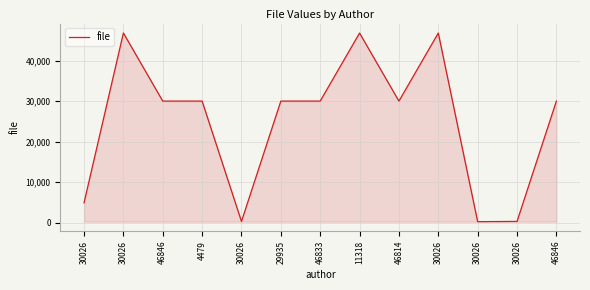

Is it true that the value at 46846 is 14238?

False